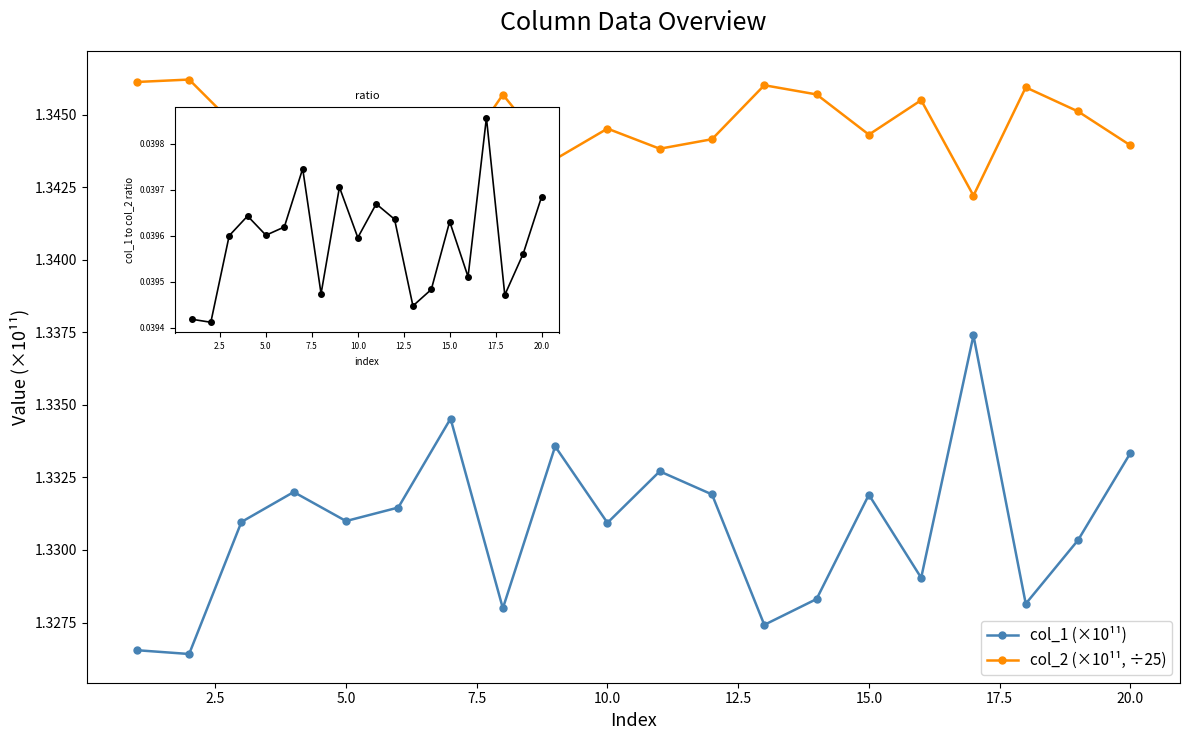

Reading left to right, transcribe all the data shown in this chart.

col_1 (×10¹¹): 1.3	1.3	1.3	1.3	1.3	1.3	1.3	1.3	1.3	1.3	1.3	1.3	1.3	1.3	1.3	1.3	1.3	1.3	1.3	1.3
col_2 (×10¹¹, ÷25): 1.3	1.3	1.3	1.3	1.3	1.3	1.3	1.3	1.3	1.3	1.3	1.3	1.3	1.3	1.3	1.3	1.3	1.3	1.3	1.3
col_1/col_2 ratio: 0.0	0.0	0.0	0.0	0.0	0.0	0.0	0.0	0.0	0.0	0.0	0.0	0.0	0.0	0.0	0.0	0.0	0.0	0.0	0.0